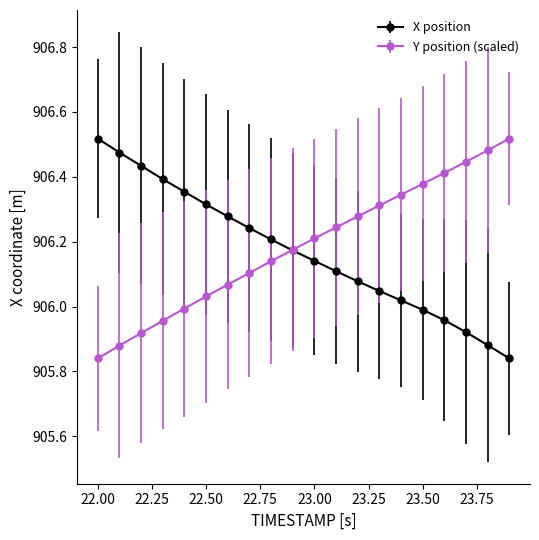

True or false: Y position (scaled) has more than 2 points higher than both neighbors.

False